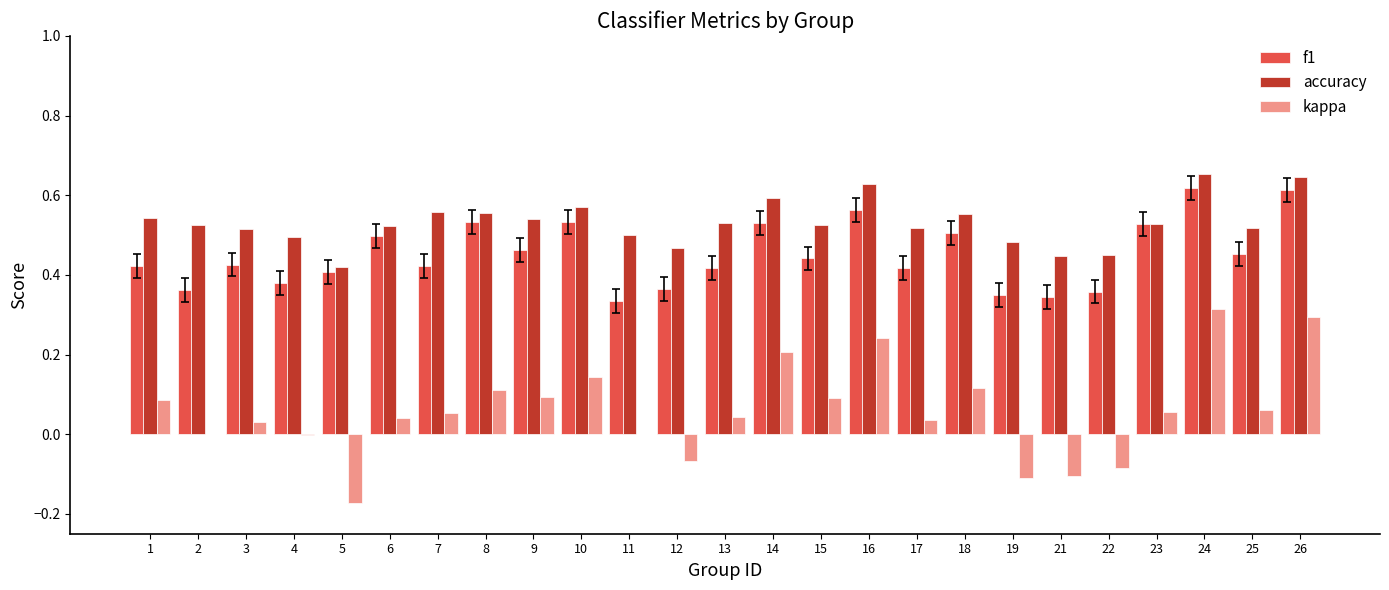

The value of f1 at 26 is 0.3. True or false?

False